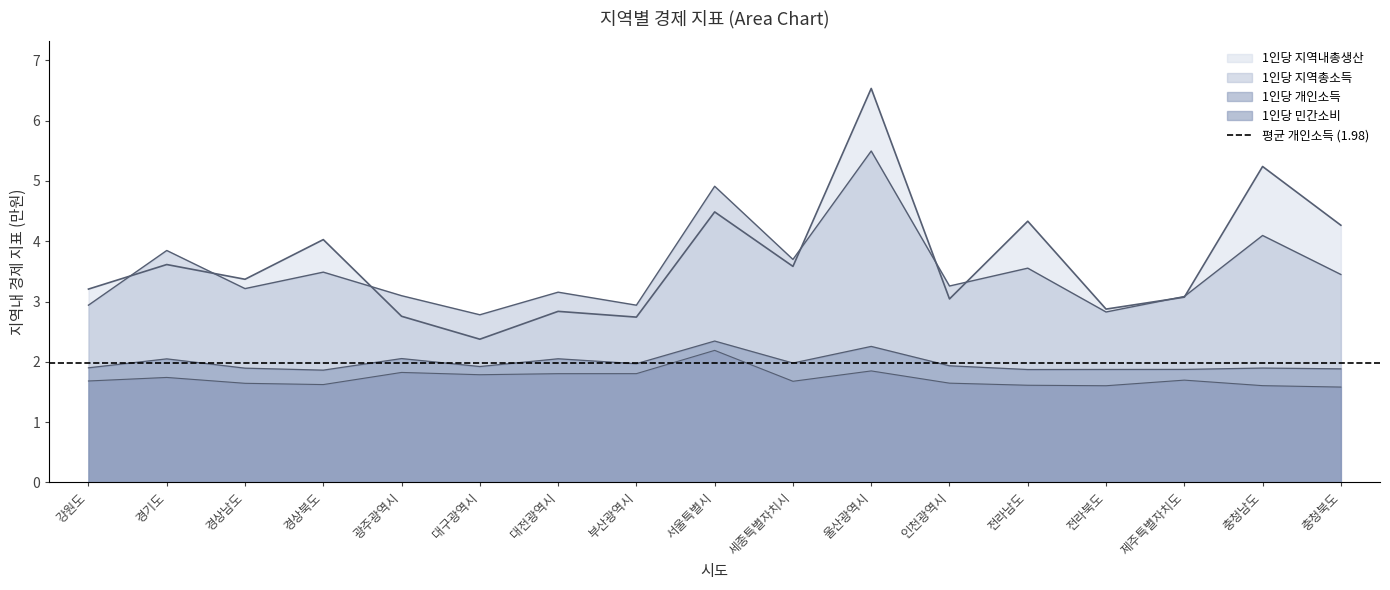

What is the lowest value of the 1인당 지역내총생산 series?

2.4